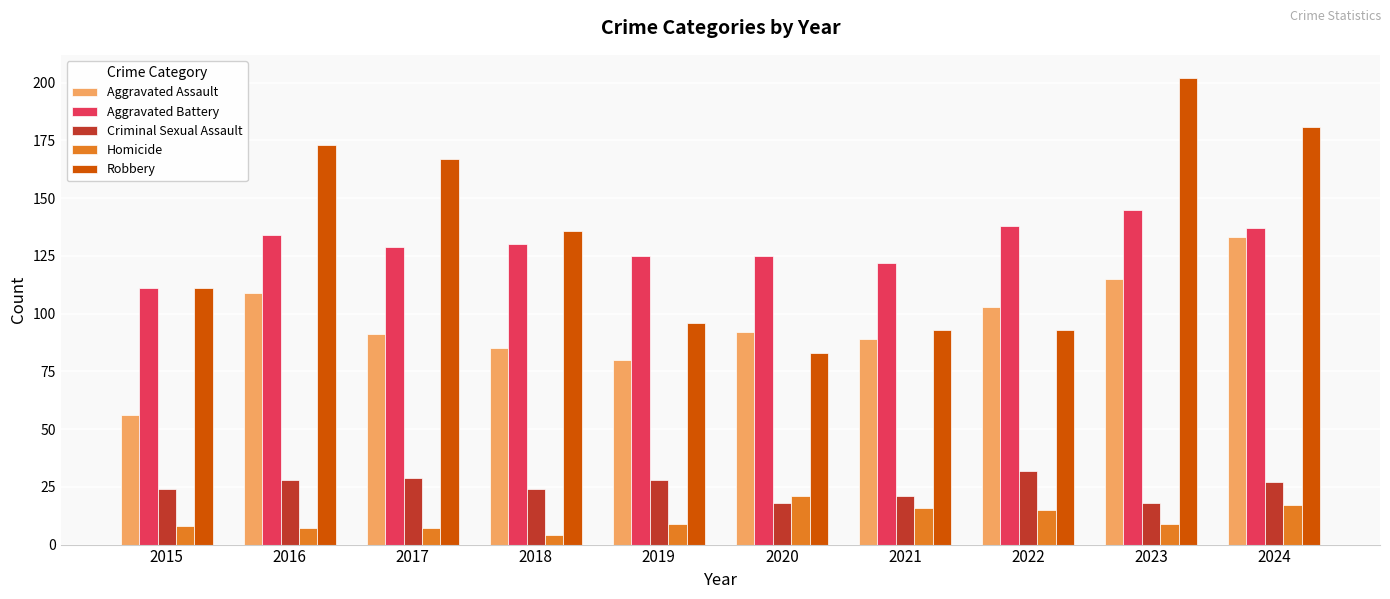

What is the value of the Aggravated Battery bar at the 8th from the left?

138